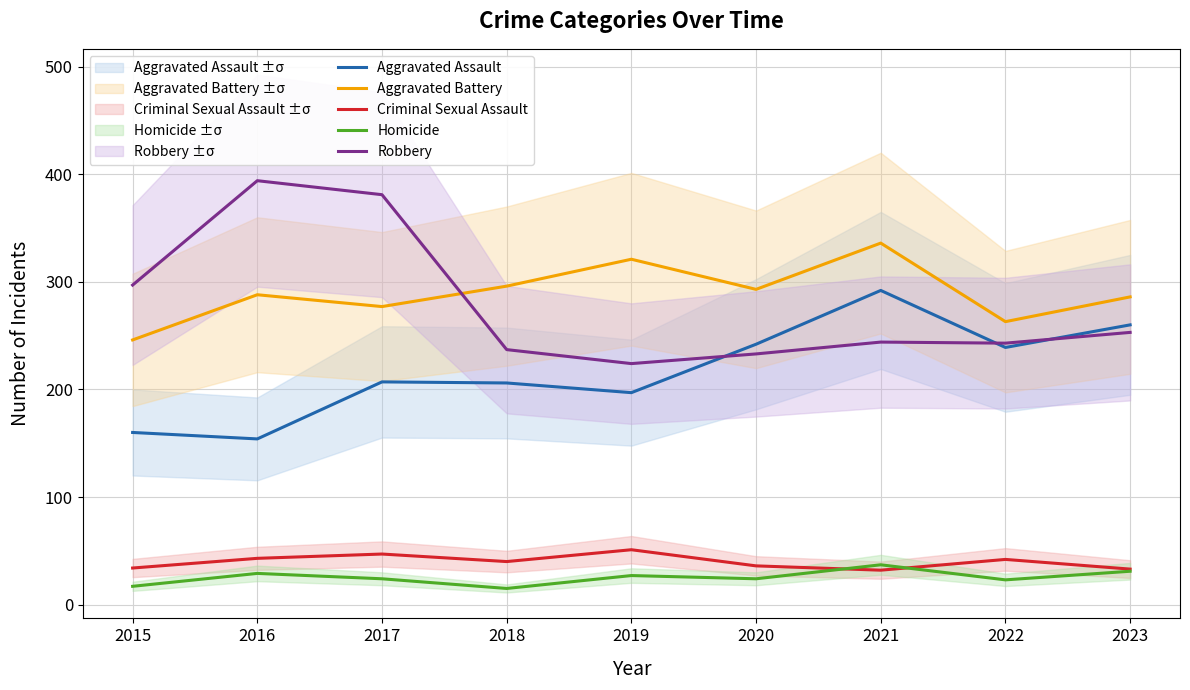

Reading left to right, extract all data points from this chart.

Aggravated Assault: 160	154	207	206	197	242	292	239	260
Aggravated Battery: 246	288	277	296	321	293	336	263	286
Criminal Sexual Assault: 34	43	47	40	51	36	32	42	33
Homicide: 17	29	24	15	27	24	37	23	31
Robbery: 297	394	381	237	224	233	244	243	253